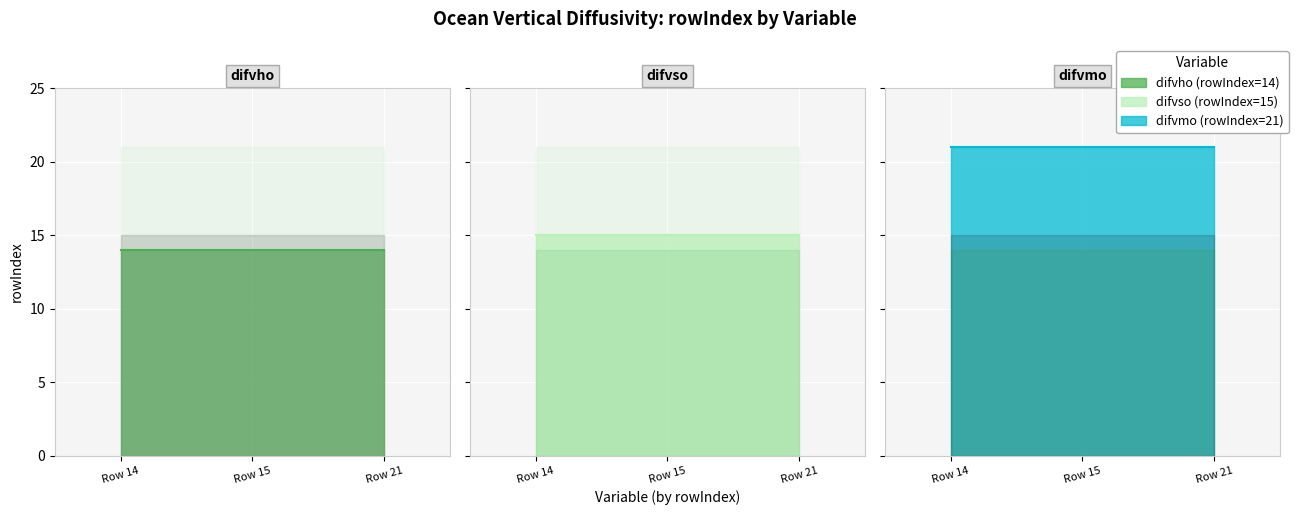

How many lines are shown in the chart?

3